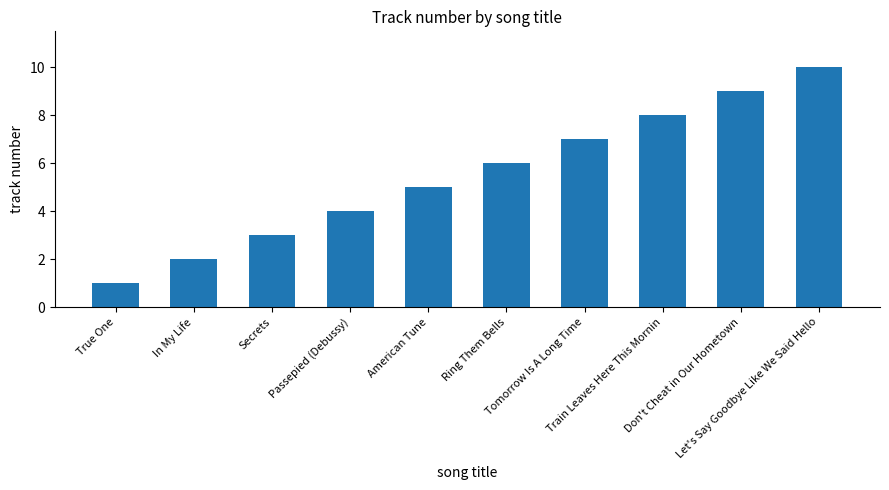

What is the difference between the maximum and second lowest values?

8